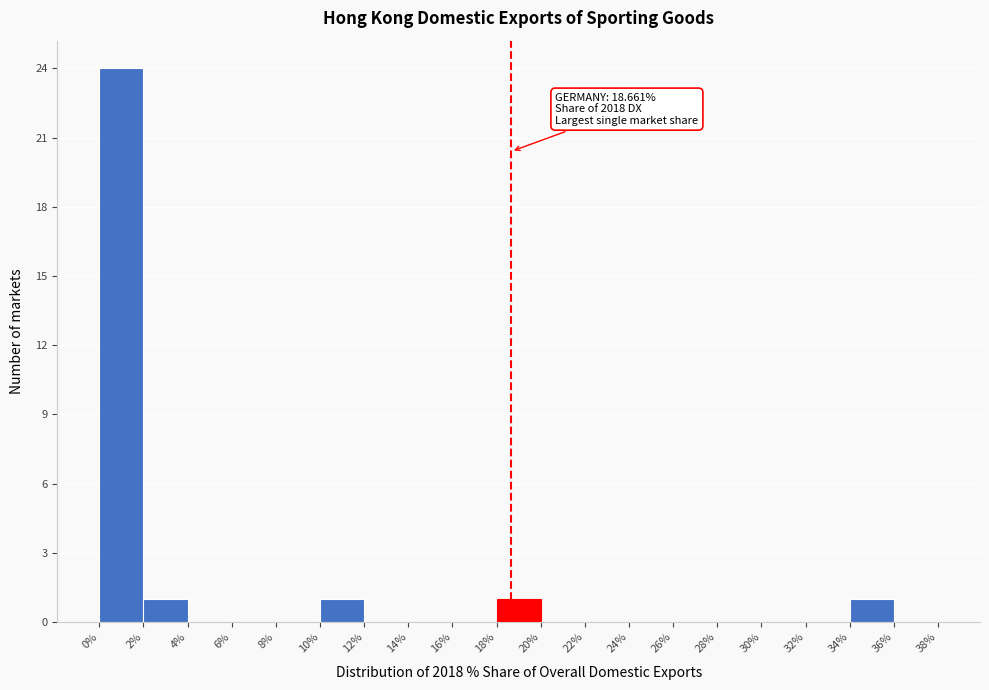

Which range on the x-axis has the tallest bar?

0% to 2%